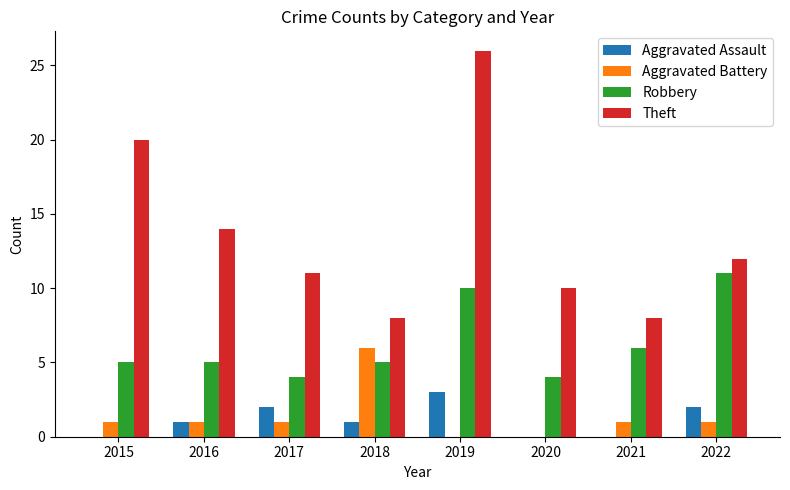

Reading left to right, list all the values displayed in this chart.

Aggravated Assault: 2015=0	2016=1	2017=2	2018=1	2019=3	2020=0	2021=0	2022=2
Aggravated Battery: 2015=1	2016=1	2017=1	2018=6	2019=0	2020=0	2021=1	2022=1
Robbery: 2015=5	2016=5	2017=4	2018=5	2019=10	2020=4	2021=6	2022=11
Theft: 2015=20	2016=14	2017=11	2018=8	2019=26	2020=10	2021=8	2022=12